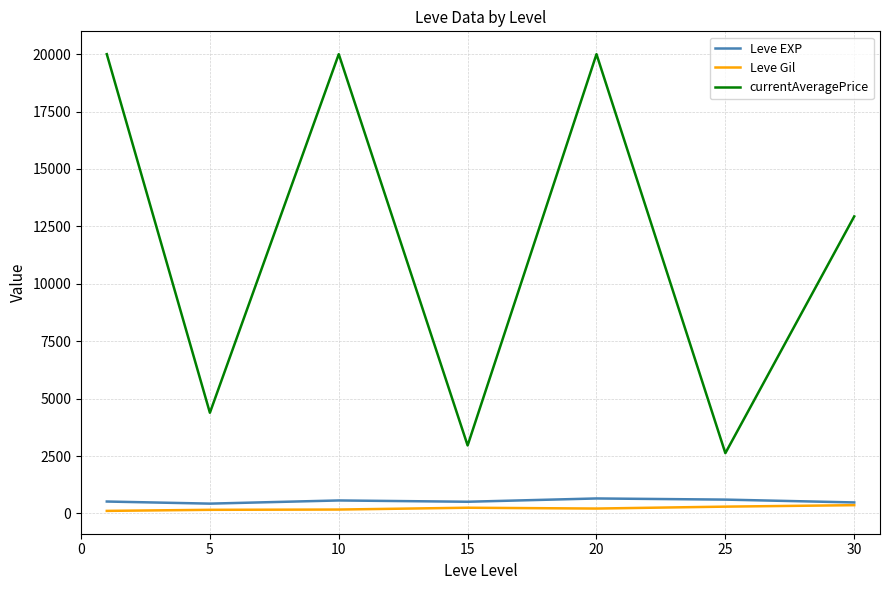

What is the difference between the maximum and minimum values in the Leve Gil series?

248.7